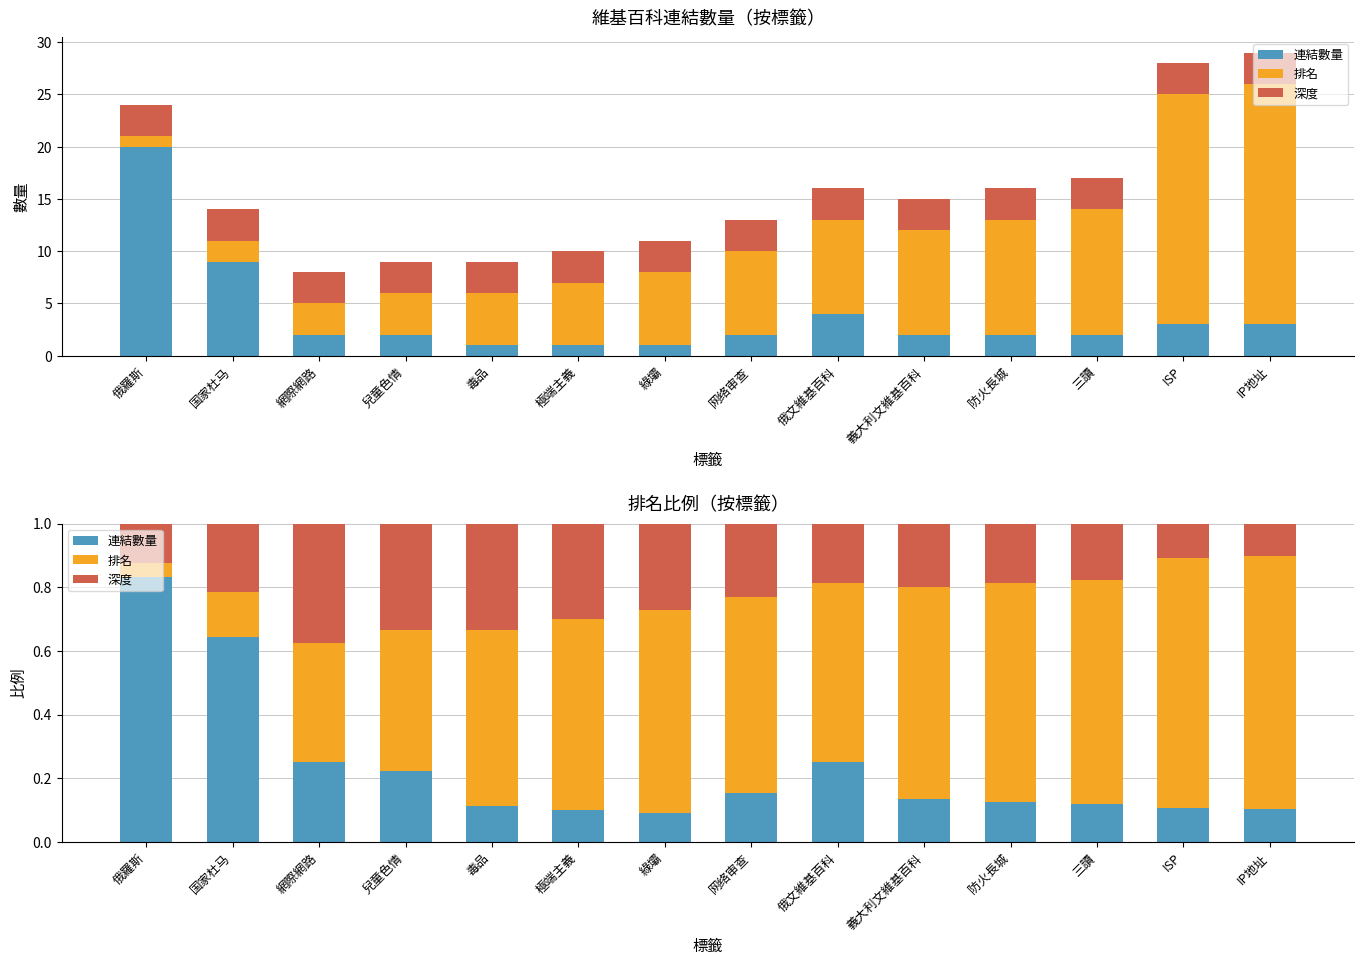

How many 深度 values are between 0 and 1?

14